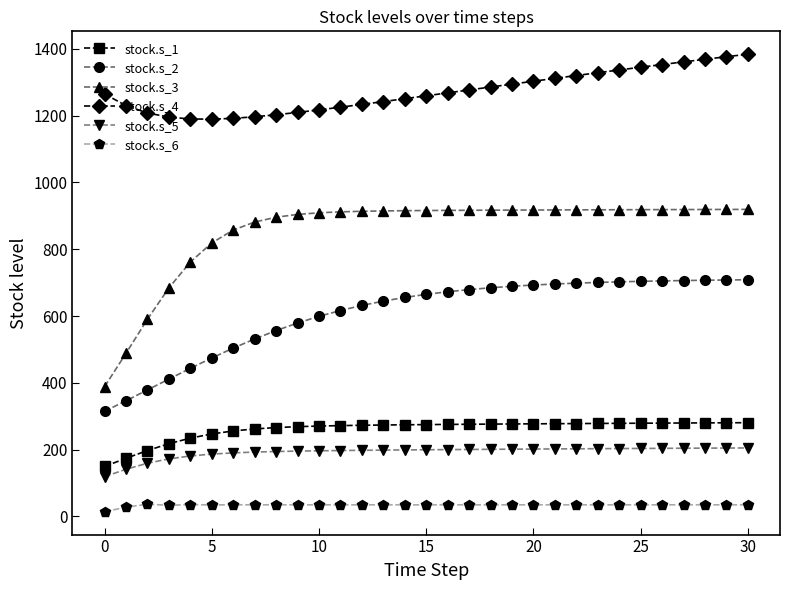

Rank the series by their maximum value, from lowest to highest.

stock.s_6, stock.s_5, stock.s_1, stock.s_2, stock.s_3, stock.s_4